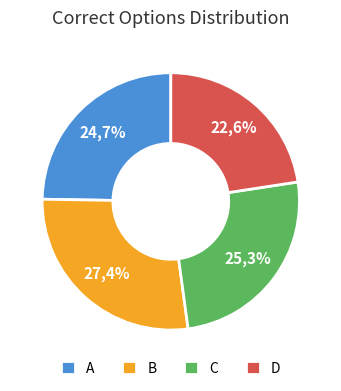

What portion of the pie excludes A?

75.3%